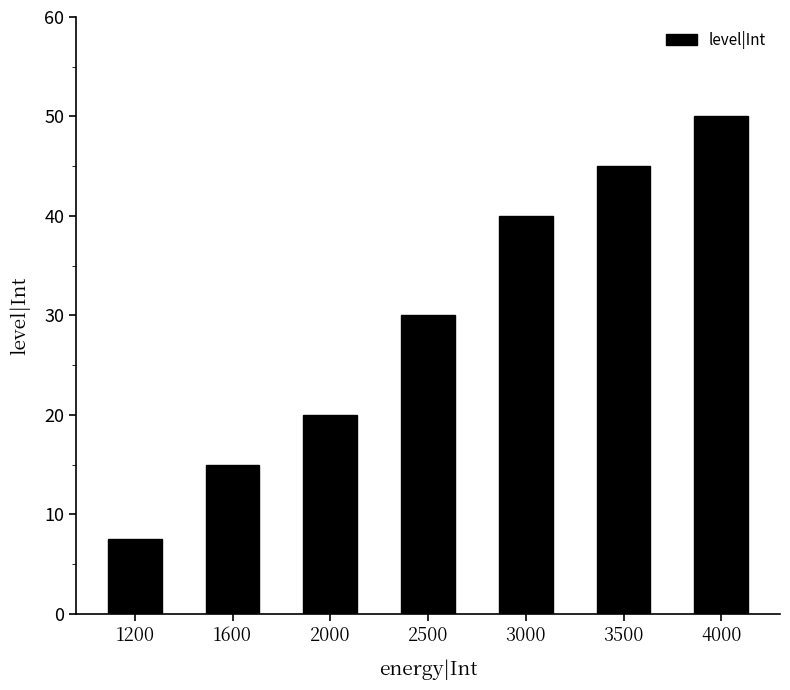

What value does the data have at 3000?

40.0